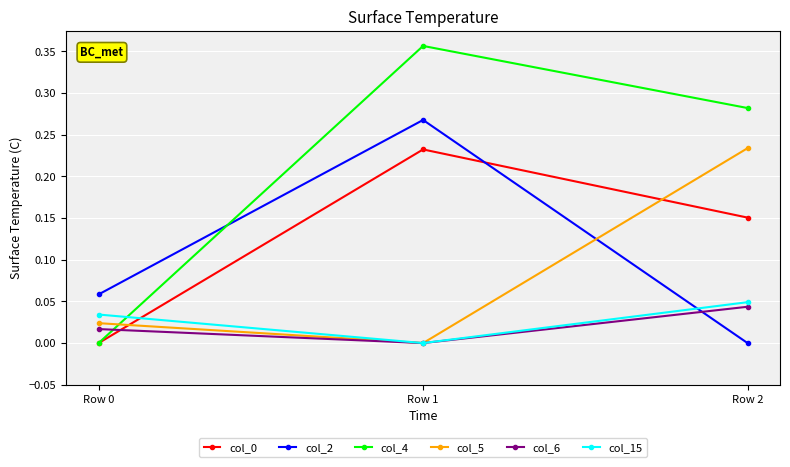

At which category does the chart reach its peak across all series?

Row 1